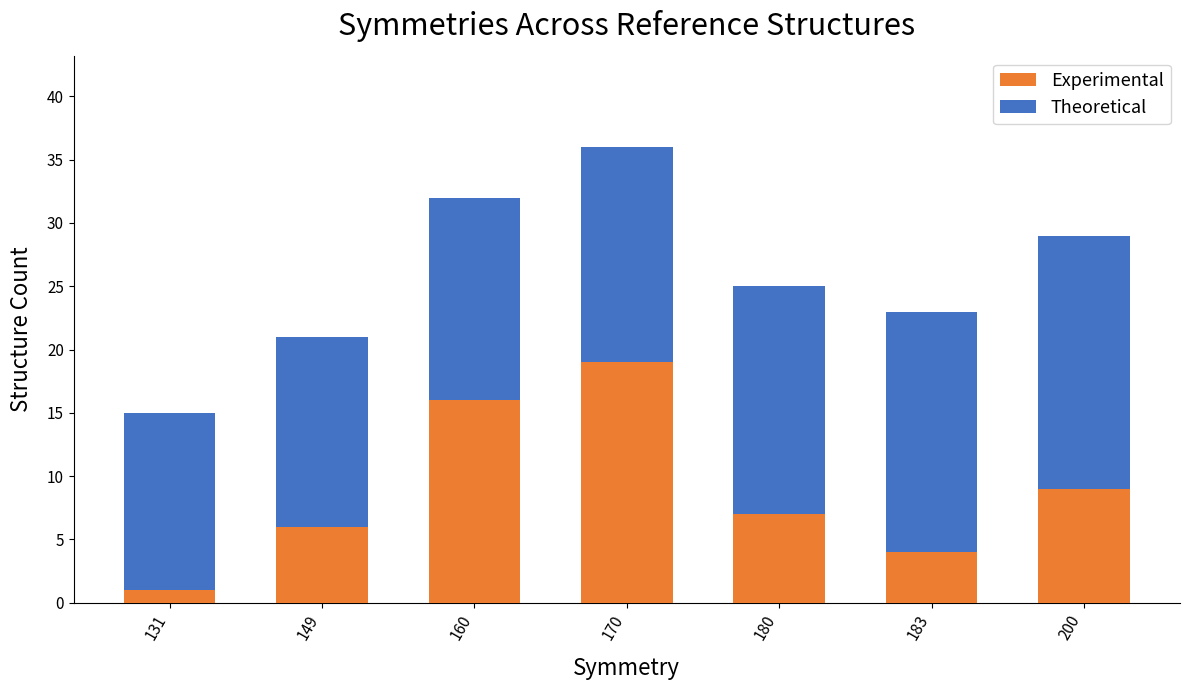

What is the sum of the Experimental values at 131 and 170?

20